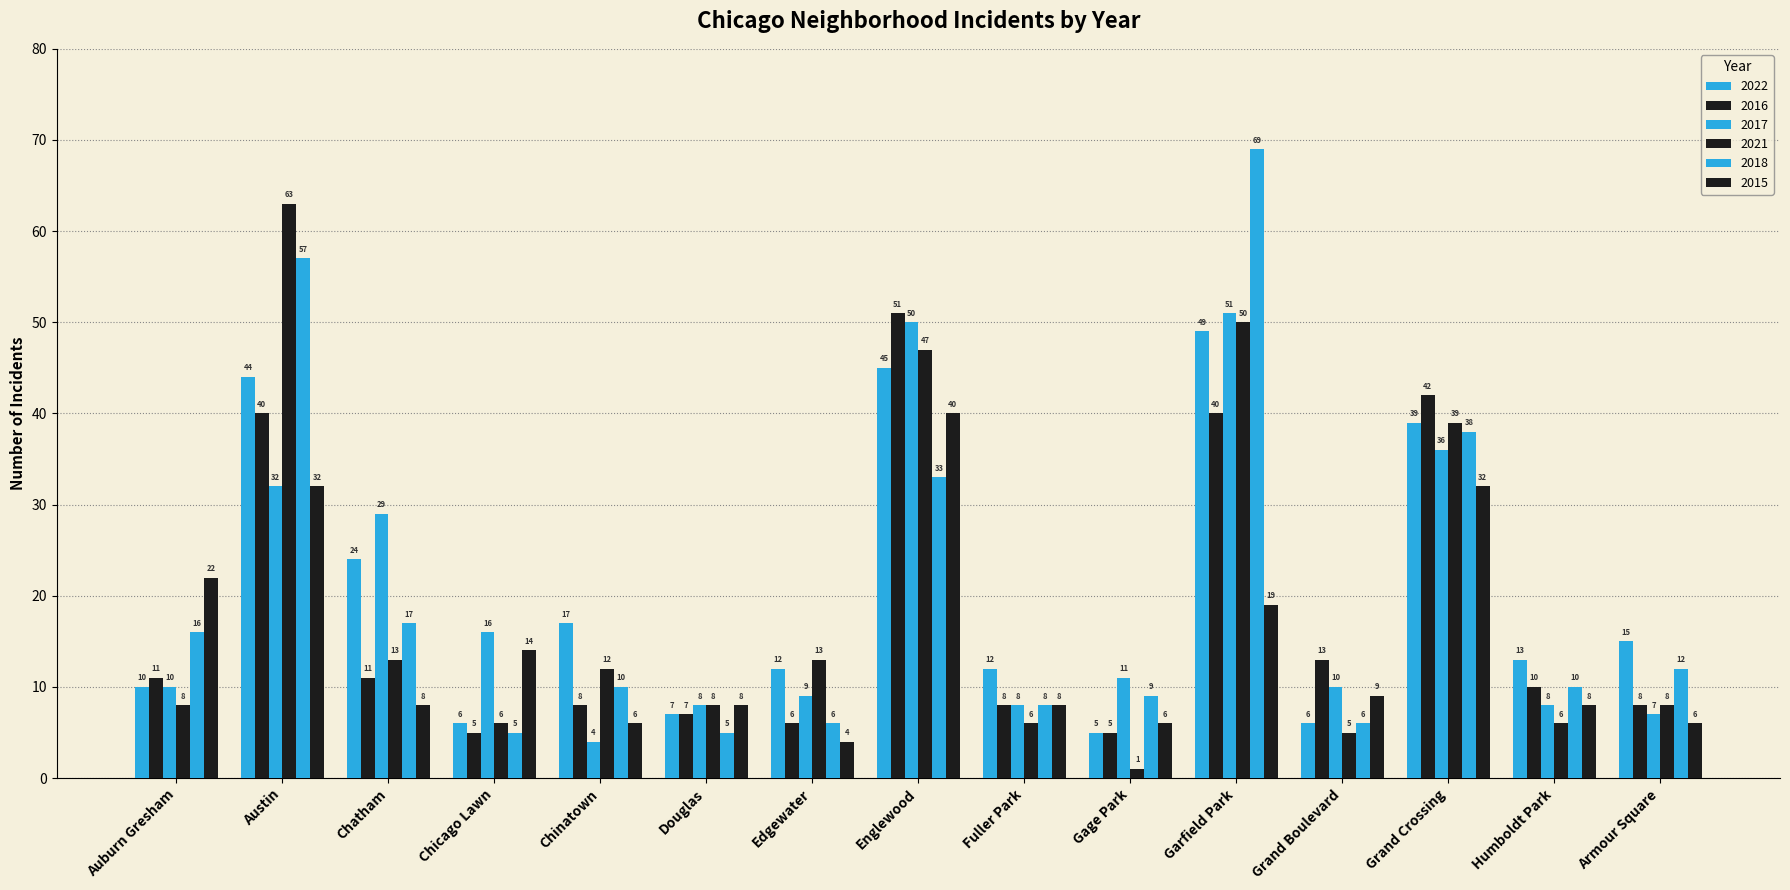

What is the sum of the 2022 values at Douglas and Chinatown?

24